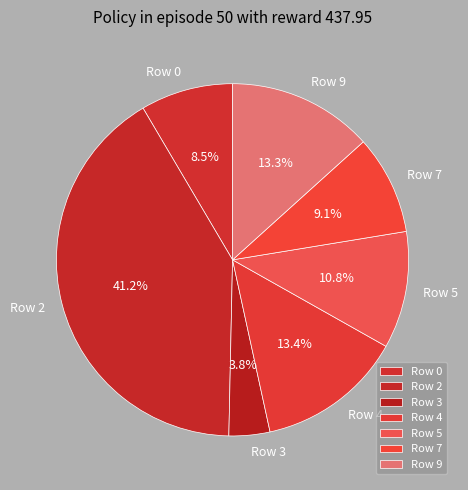

To the nearest percent, what is the average slice percentage?

14%